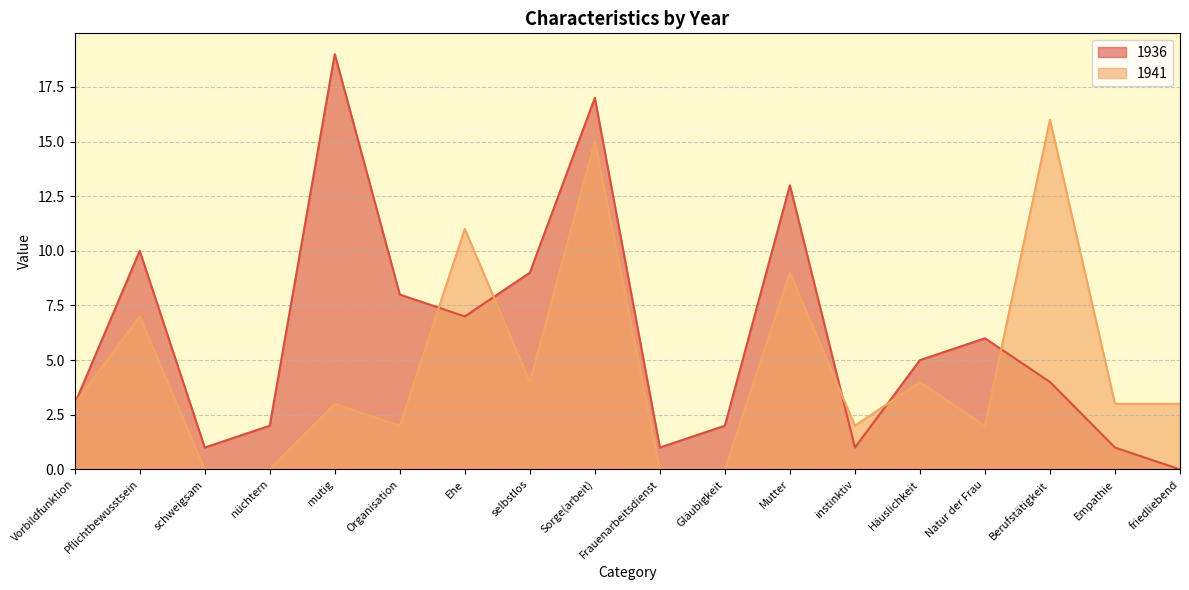

Reading left to right, what are all the values shown in this chart?

1936: Vorbildfunktion=3	Pflichtbewusstsein=10	schweigsam=1	nüchtern=2	mutig=19	Organisation=8	Ehe=7	selbstlos=9	Sorge(arbeit)=17	Frauenarbeitsdienst=1	Gläubigkeit=2	Mutter=13	instinktiv=1	Häuslichkeit=5	Natur der Frau=6	Berufstätigkeit=4	Empathie=1	friedliebend=0
1941: Vorbildfunktion=3	Pflichtbewusstsein=7	schweigsam=0	nüchtern=0	mutig=3	Organisation=2	Ehe=11	selbstlos=4	Sorge(arbeit)=15	Frauenarbeitsdienst=0	Gläubigkeit=0	Mutter=9	instinktiv=2	Häuslichkeit=4	Natur der Frau=2	Berufstätigkeit=16	Empathie=3	friedliebend=3